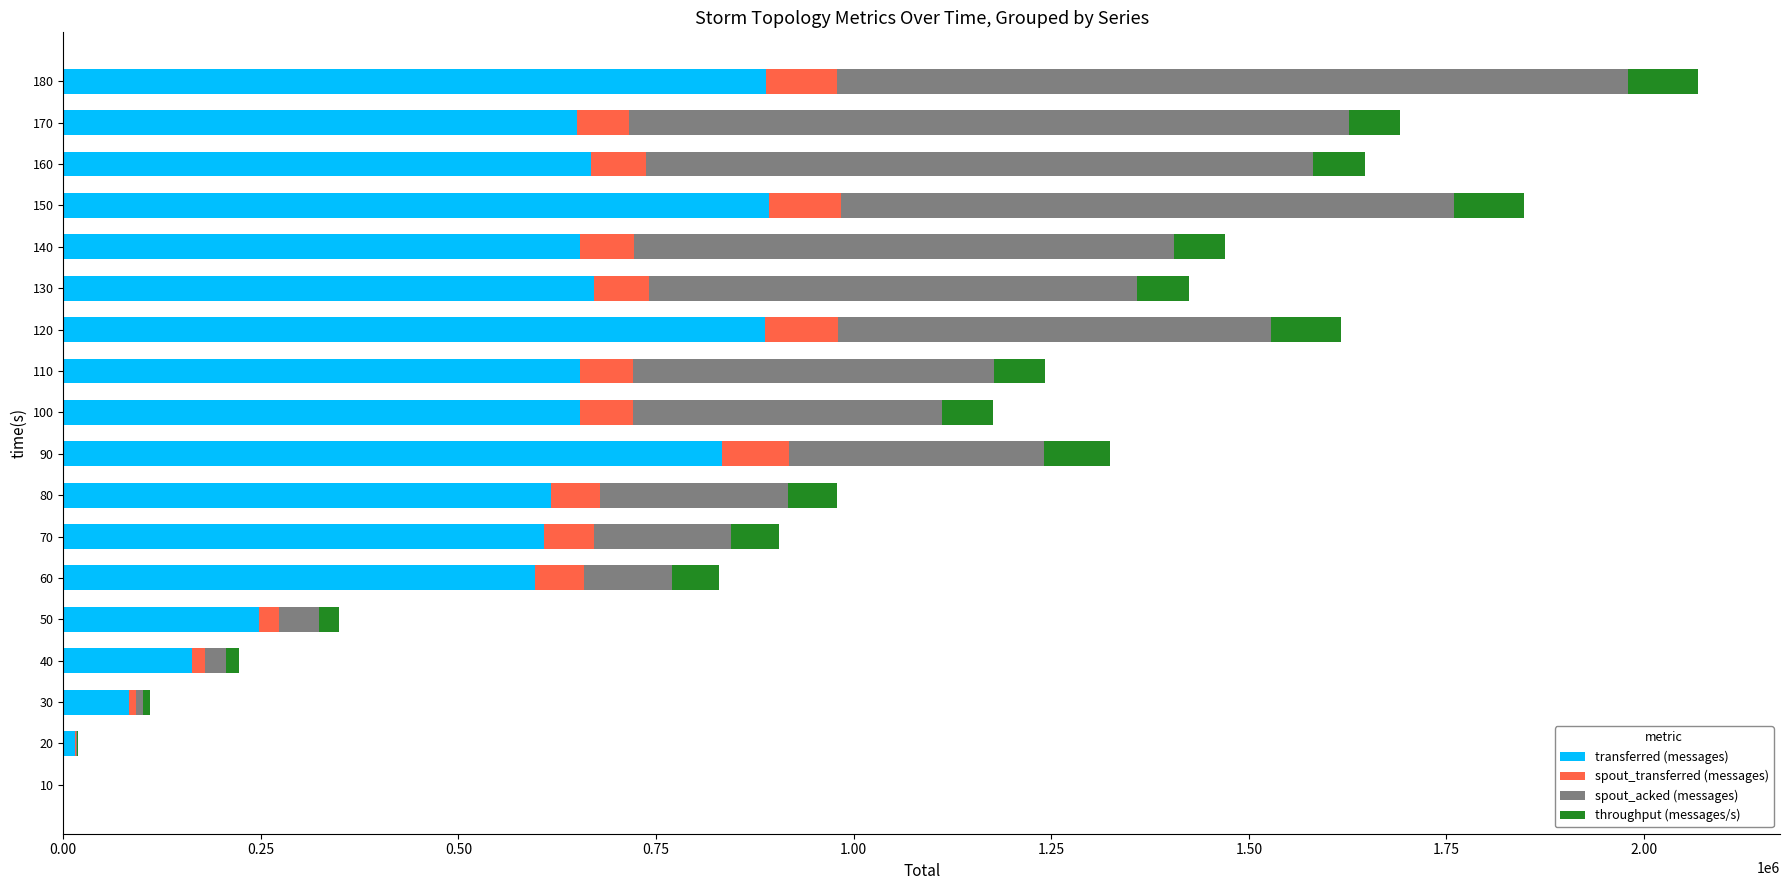

What is the maximum value for transferred (messages)?

893240